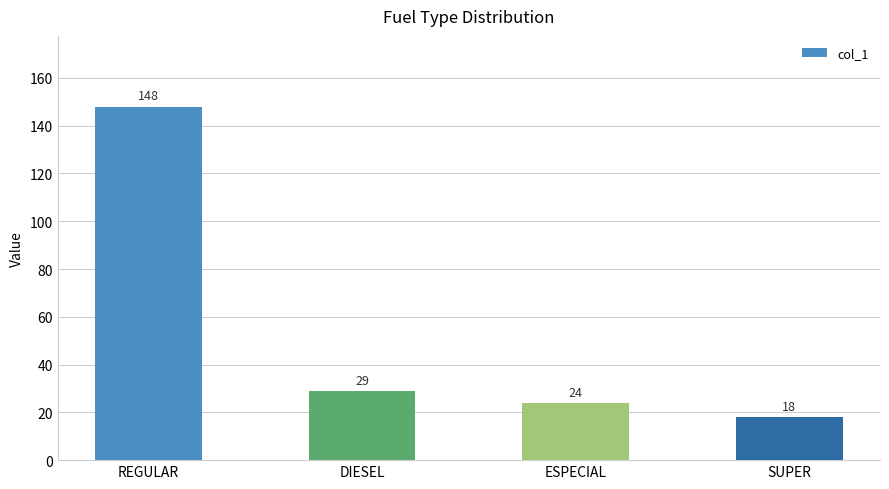

What is the difference between the second highest and minimum values?

11